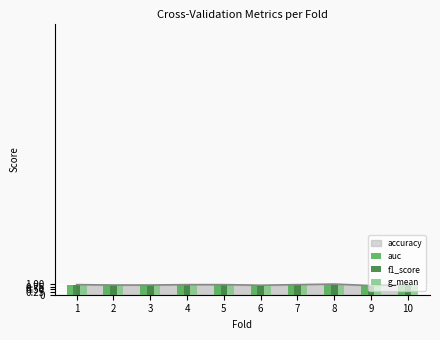

What is the difference between the maximum and minimum values in the f1_score series?

0.1